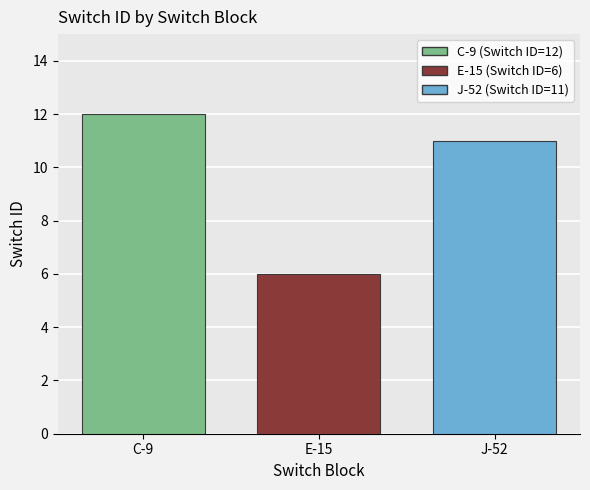

Count the number of data series in this chart.

1